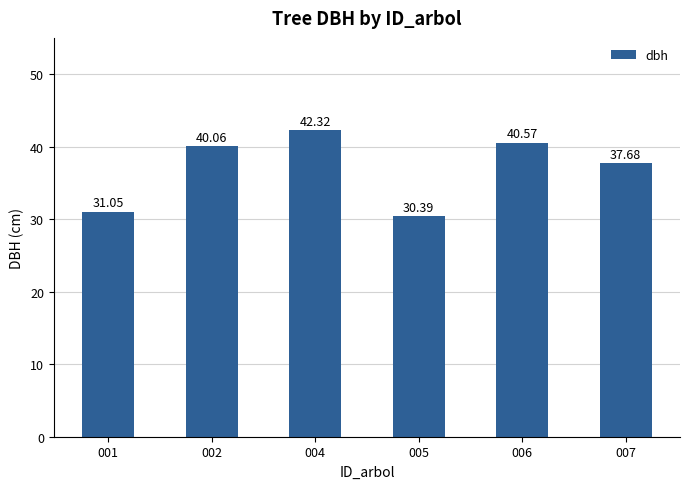

What is the change in value from 004 to 007?

-4.6